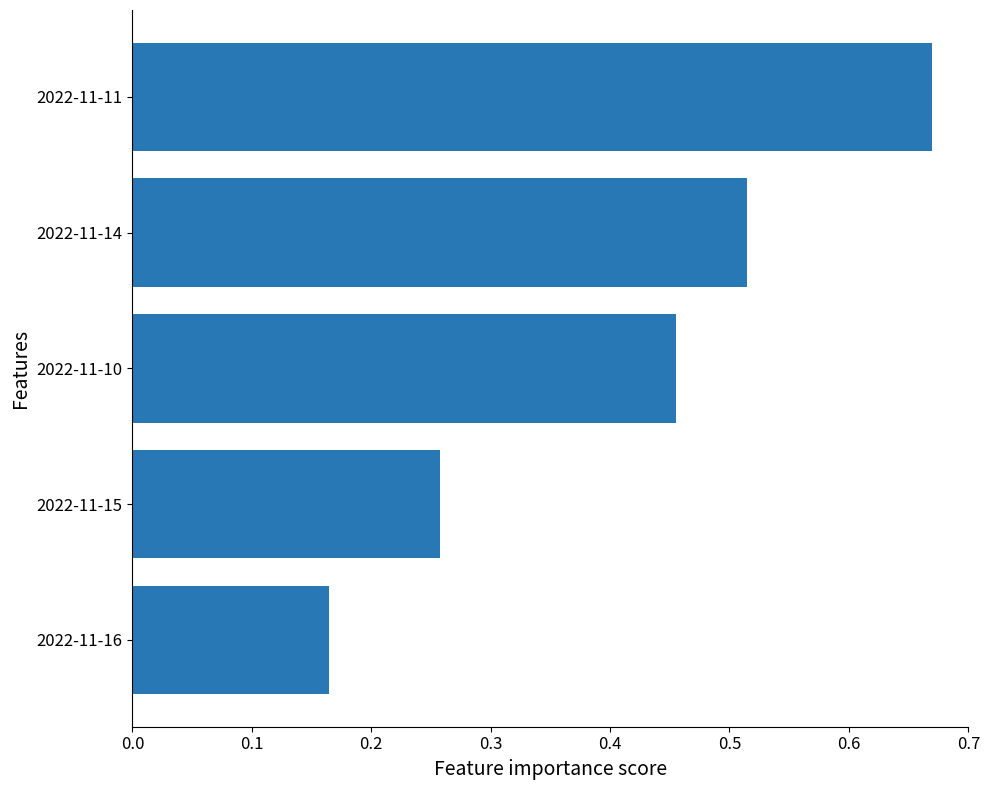

List the labels in order of value, largest first.

2022-11-11, 2022-11-14, 2022-11-10, 2022-11-15, 2022-11-16